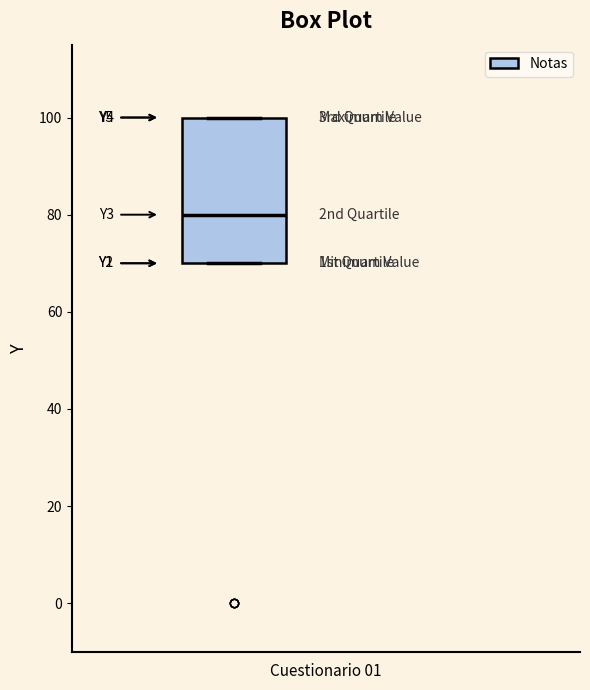

Transcribe this box plot: give where the median line is, the range the box spans, and where the two whiskers end, as read against the y-axis. The values are not printed on the chart, so give them approximately, as read against the axis.

median 80, box 70 to 100, whiskers 70 to 100